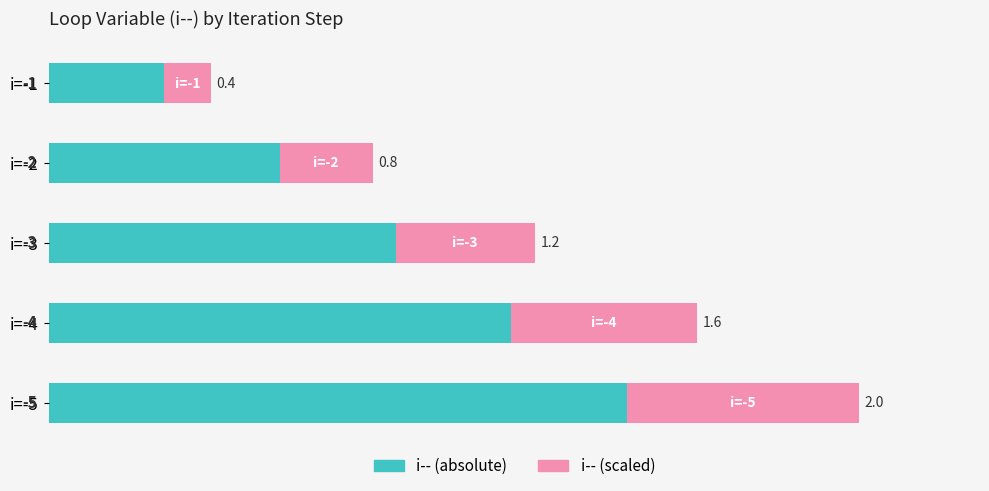

What is the difference between the maximum and second lowest values in the i-- (absolute) series?

3.0